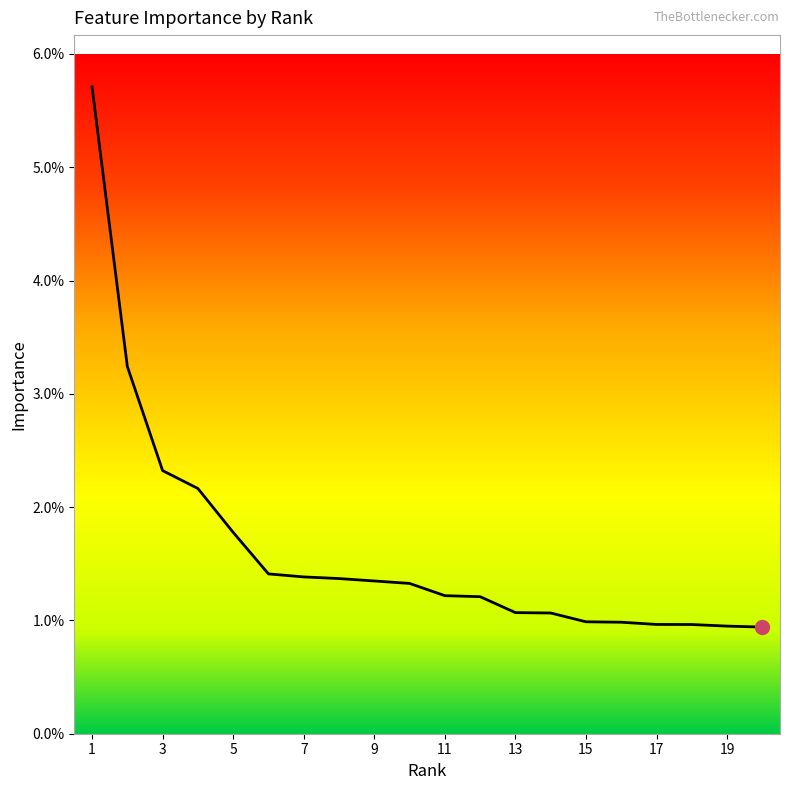

List the labels in order of value, smallest first.

20, 19, 18, 17, 16, 15, 14, 13, 12, 11, 10, 9, 8, 7, 6, 5, 4, 3, 2, 1